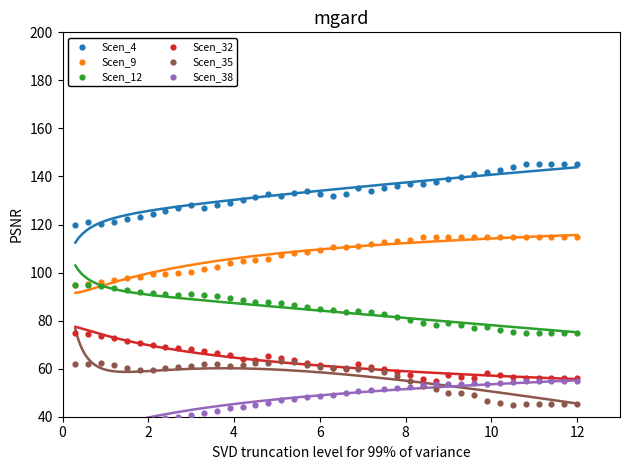

What are all the series names shown in the legend?

Scen_4, Scen_9, Scen_12, Scen_32, Scen_35, Scen_38